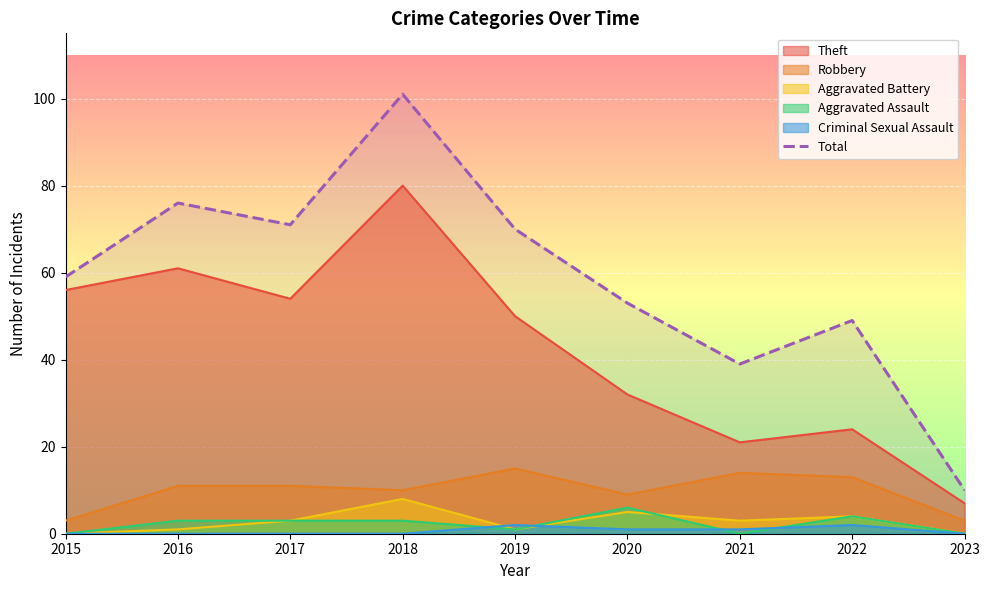

Reading left to right, what are all the values shown in this chart?

59	76	71	101	70	53	39	49	10